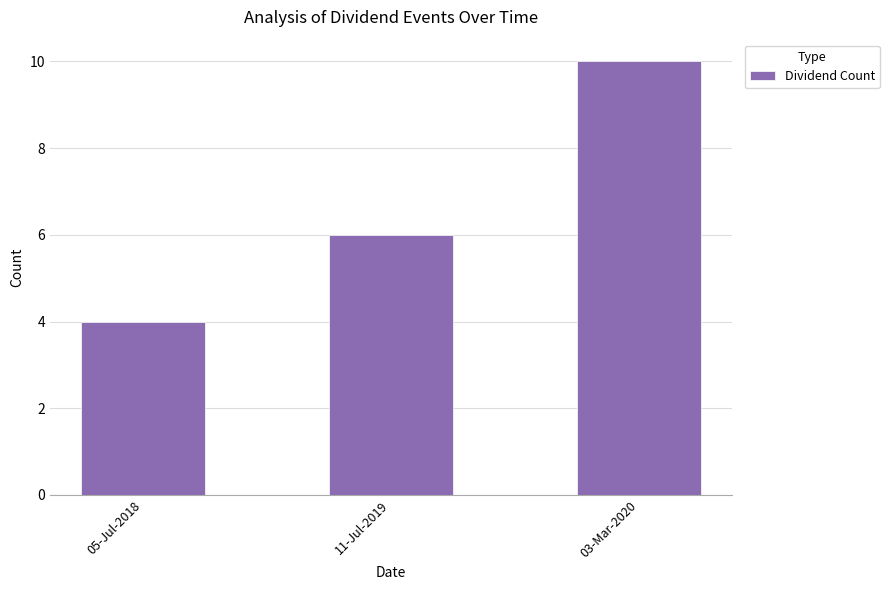

Which has a higher value, 11-Jul-2019 or 05-Jul-2018?

11-Jul-2019